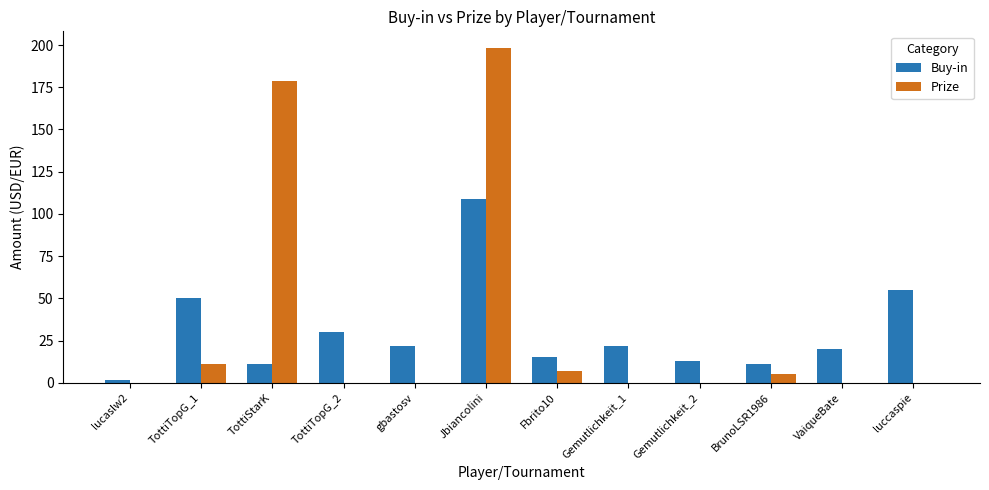

Count the number of categories in the chart.

12